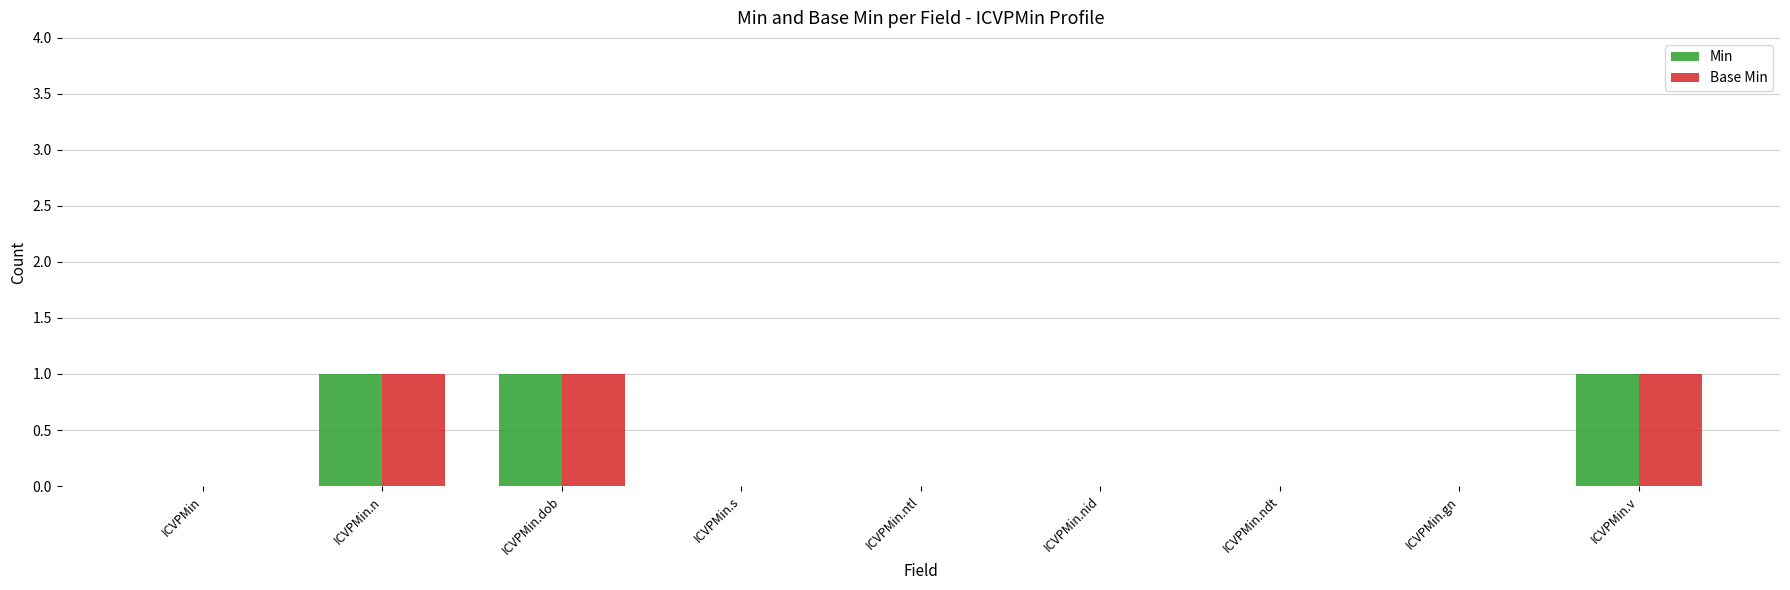

Reading left to right, transcribe all the data shown in this chart.

Min: 0	1	1	0	0	0	0	0	1
Base Min: 0	1	1	0	0	0	0	0	1